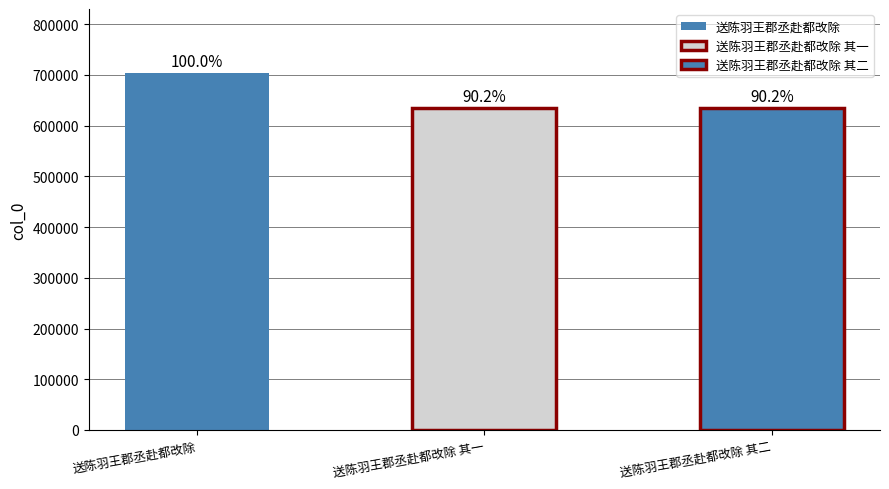

What is the value of the 1st bar from the left?

703383